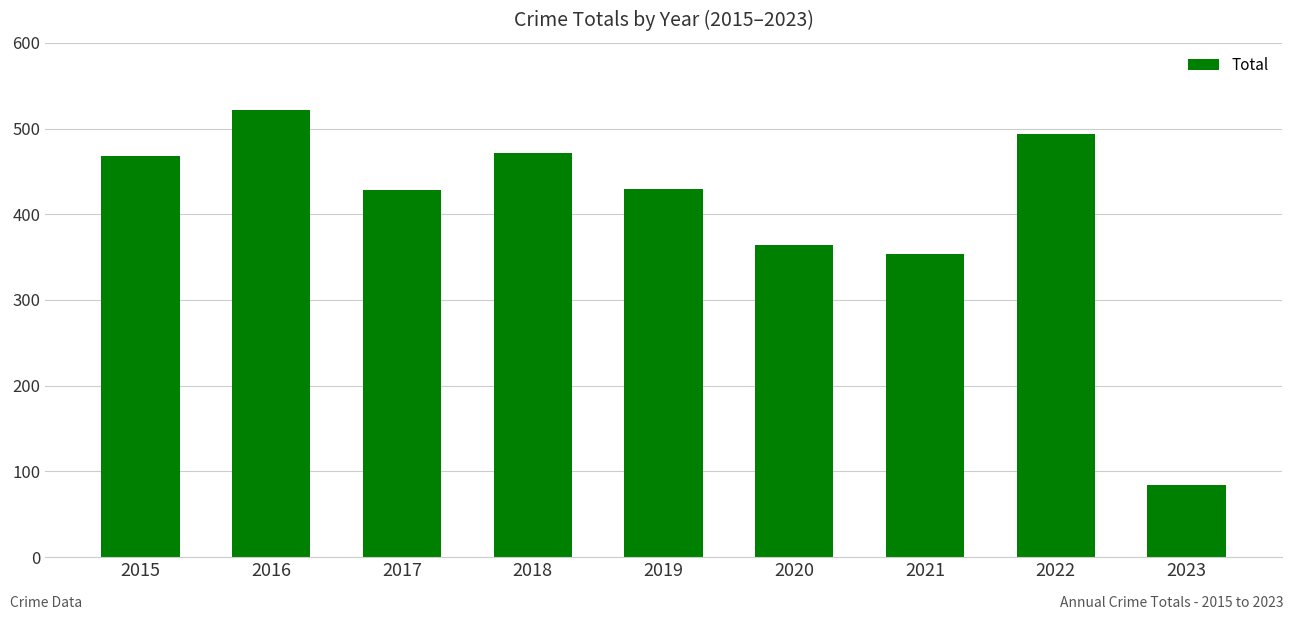

Which has a higher value, 2015 or 2020?

2015